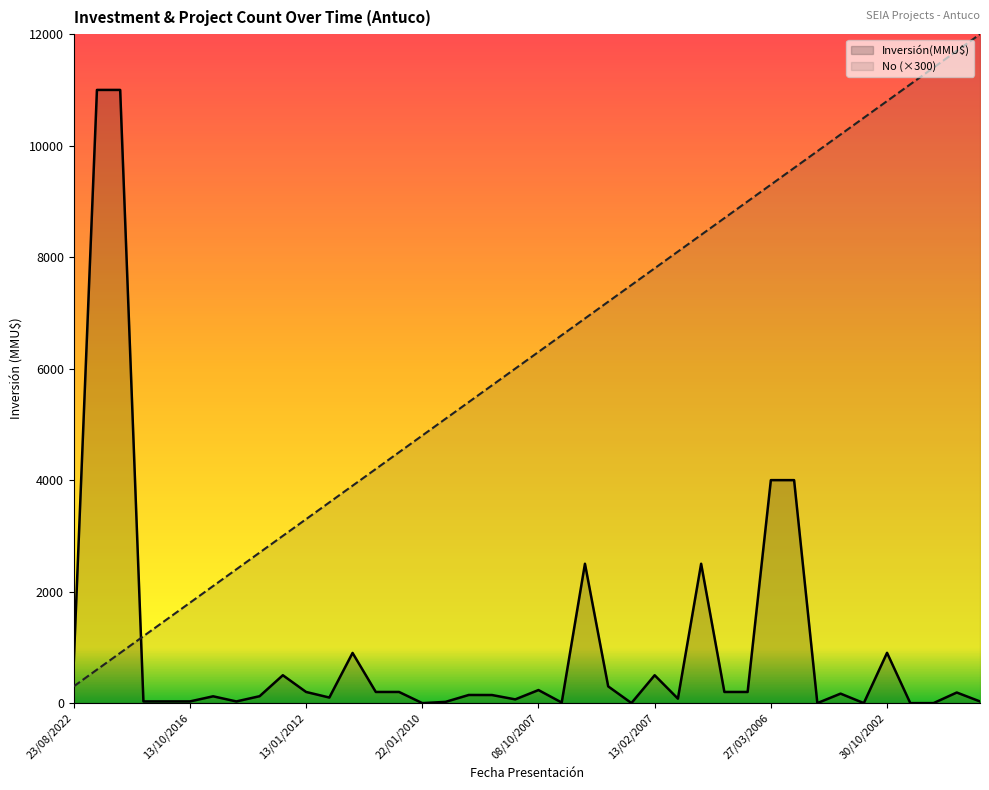

What is the highest value of the No series?

12000